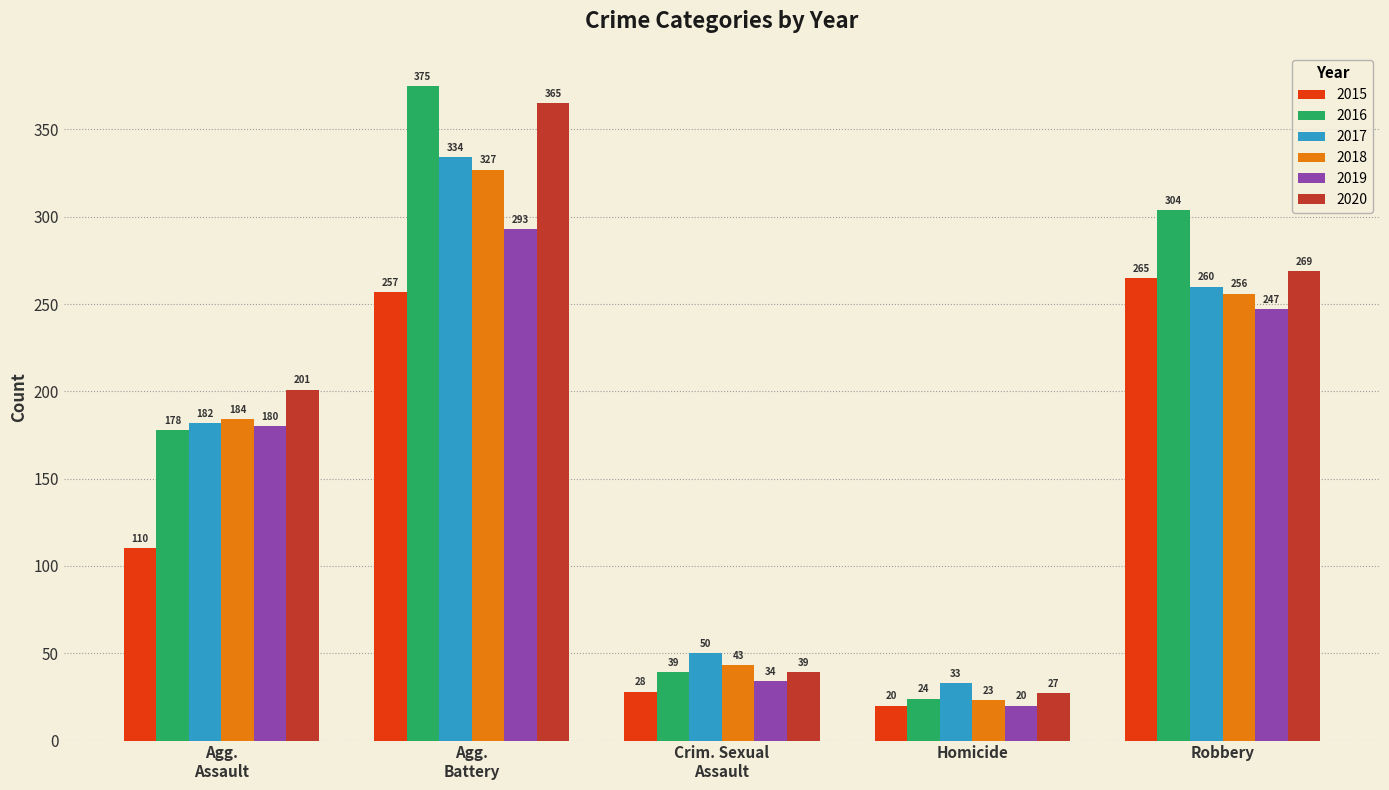

What is the value of the 2018 bar at the 5th from the left?

256